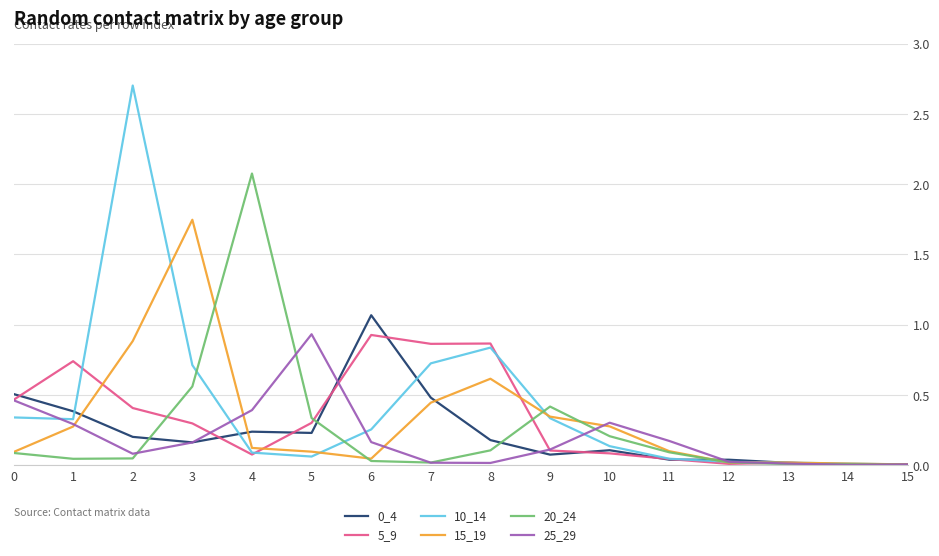

The value of 10_14 at 1 is 0.5. True or false?

False